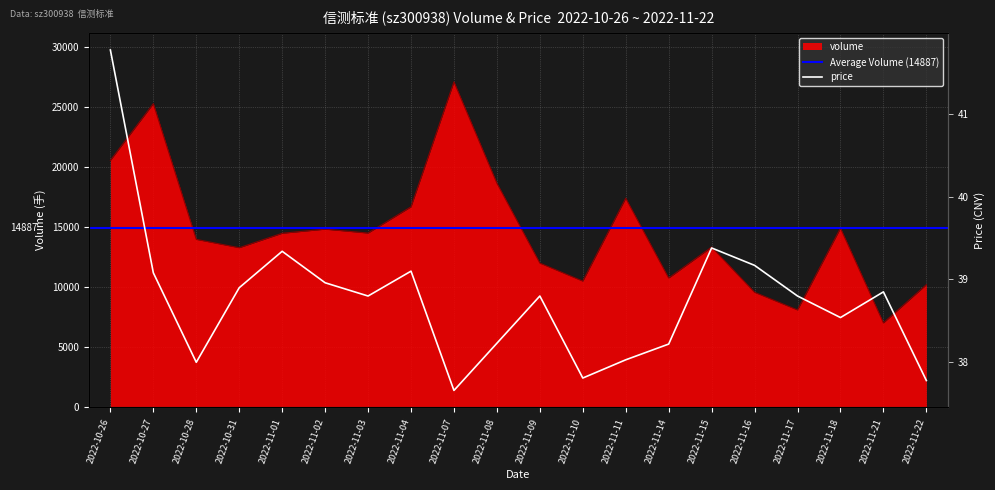

What is the sum of the price values at 2022-11-10 and 2022-11-04?

76.9